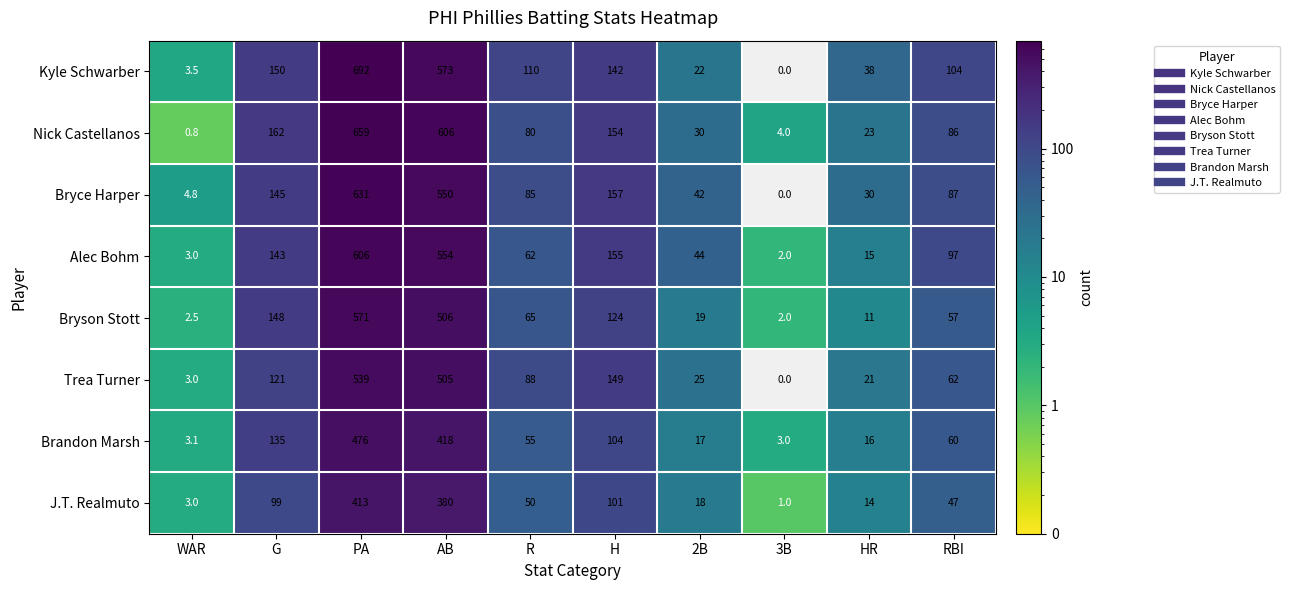

Which series has the largest total across all categories?

Kyle Schwarber